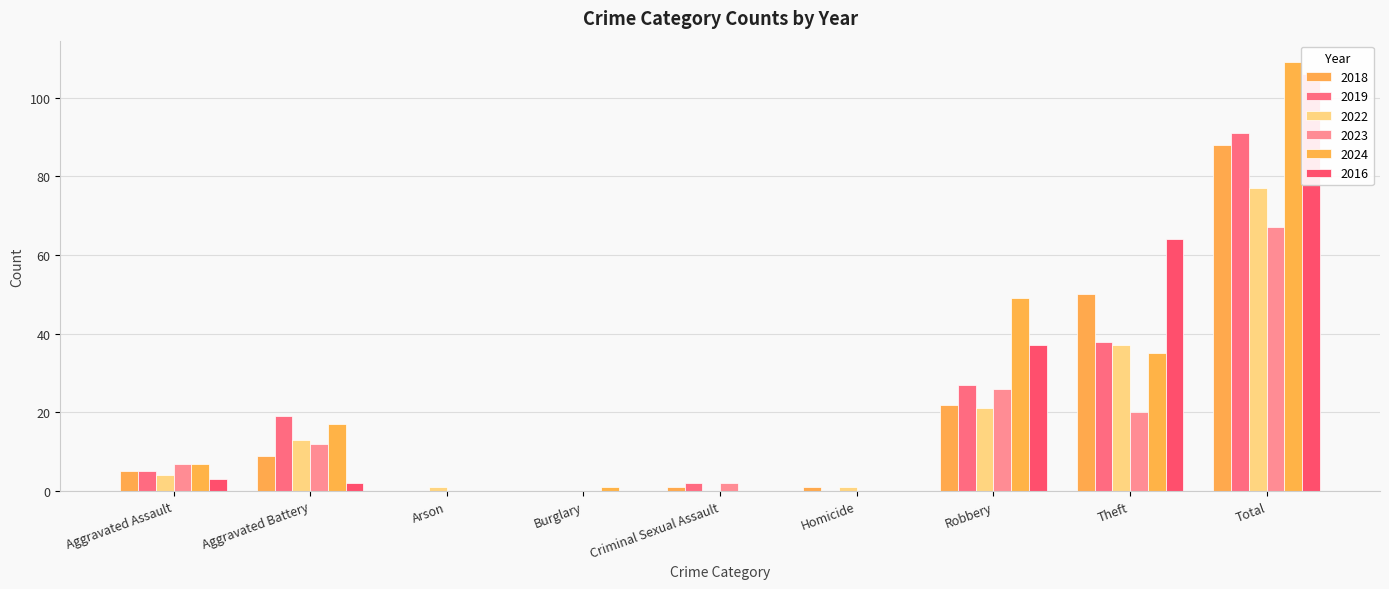

Reading right to left, extract all data points from this chart.

2018: Total=88	Theft=50	Robbery=22	Homicide=1	Criminal Sexual Assault=1	Burglary=0	Arson=0	Aggravated Battery=9	Aggravated Assault=5
2019: Total=91	Theft=38	Robbery=27	Homicide=0	Criminal Sexual Assault=2	Burglary=0	Arson=0	Aggravated Battery=19	Aggravated Assault=5
2022: Total=77	Theft=37	Robbery=21	Homicide=1	Criminal Sexual Assault=0	Burglary=0	Arson=1	Aggravated Battery=13	Aggravated Assault=4
2023: Total=67	Theft=20	Robbery=26	Homicide=0	Criminal Sexual Assault=2	Burglary=0	Arson=0	Aggravated Battery=12	Aggravated Assault=7
2024: Total=109	Theft=35	Robbery=49	Homicide=0	Criminal Sexual Assault=0	Burglary=1	Arson=0	Aggravated Battery=17	Aggravated Assault=7
2016: Total=106	Theft=64	Robbery=37	Homicide=0	Criminal Sexual Assault=0	Burglary=0	Arson=0	Aggravated Battery=2	Aggravated Assault=3